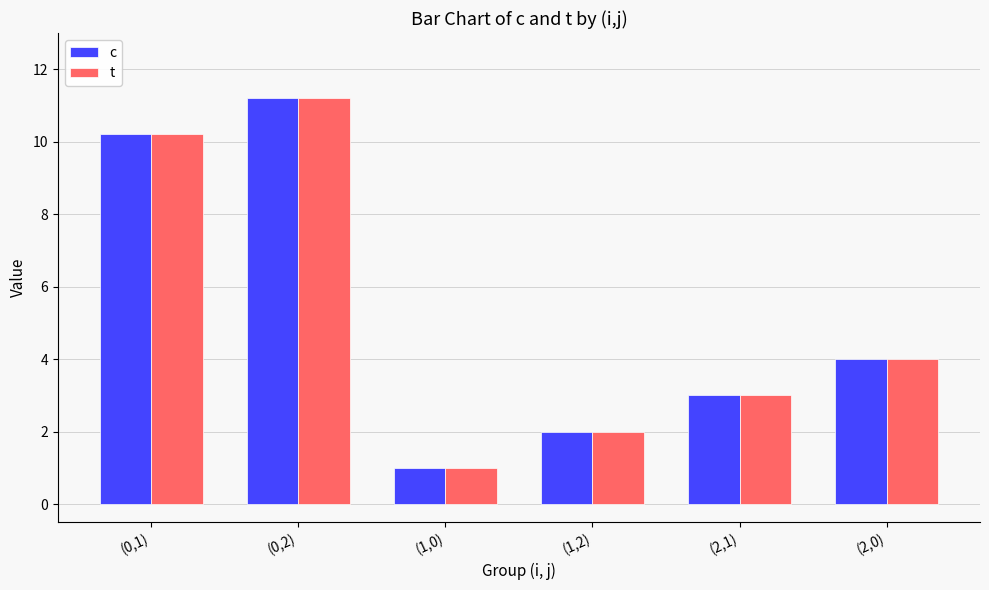

Reading left to right, extract all data points from this chart.

c: 10.2	11.2	1.0	2.0	3.0	4.0
t: 10.2	11.2	1.0	2.0	3.0	4.0